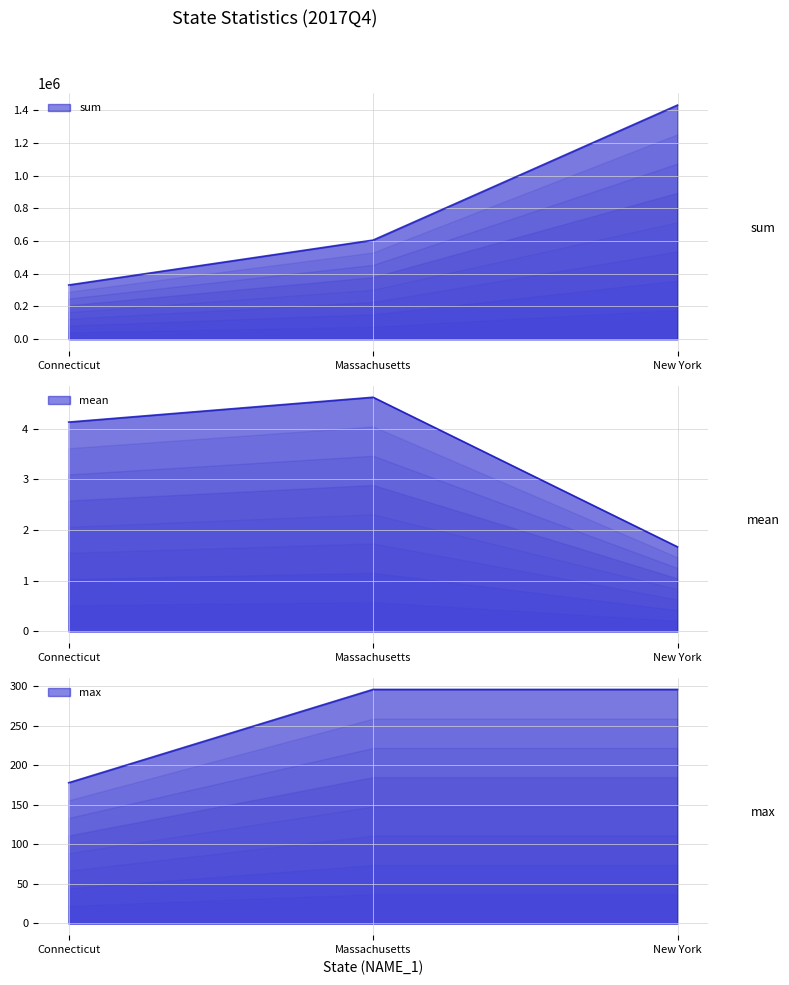

What is the difference between the maximum and minimum values in the max line series?

118.0